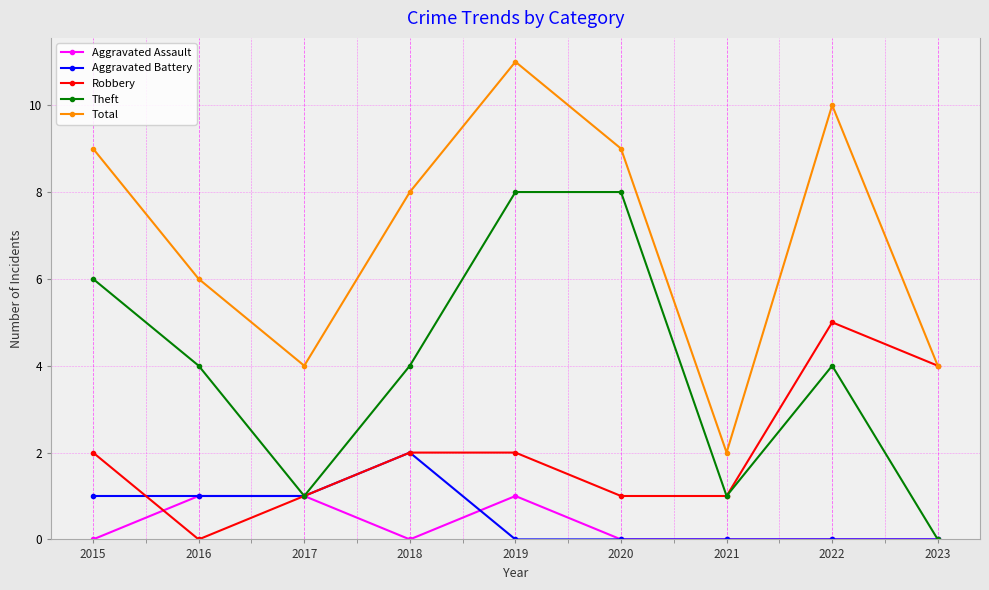

True or false: Aggravated Battery and Total cross at least once.

False